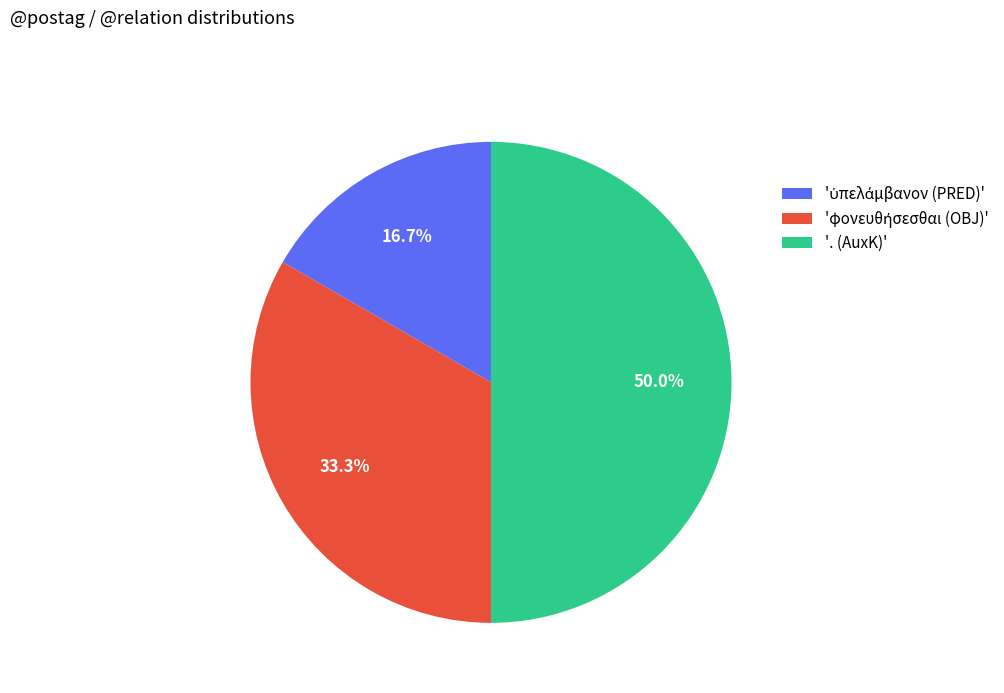

Which slice is the largest?

'. (AuxK)'